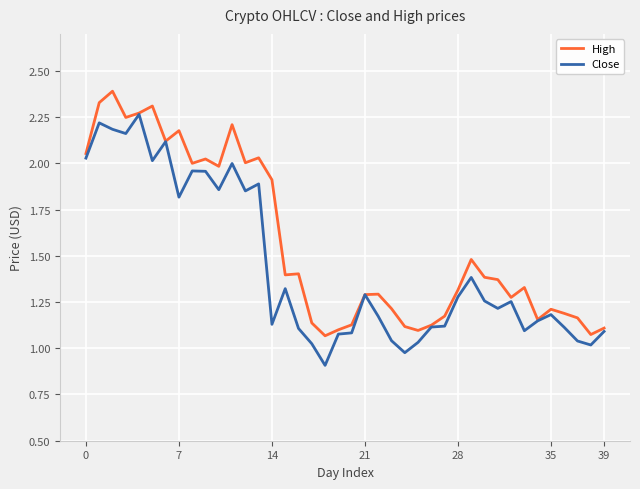

Which series has the largest total across all categories?

High